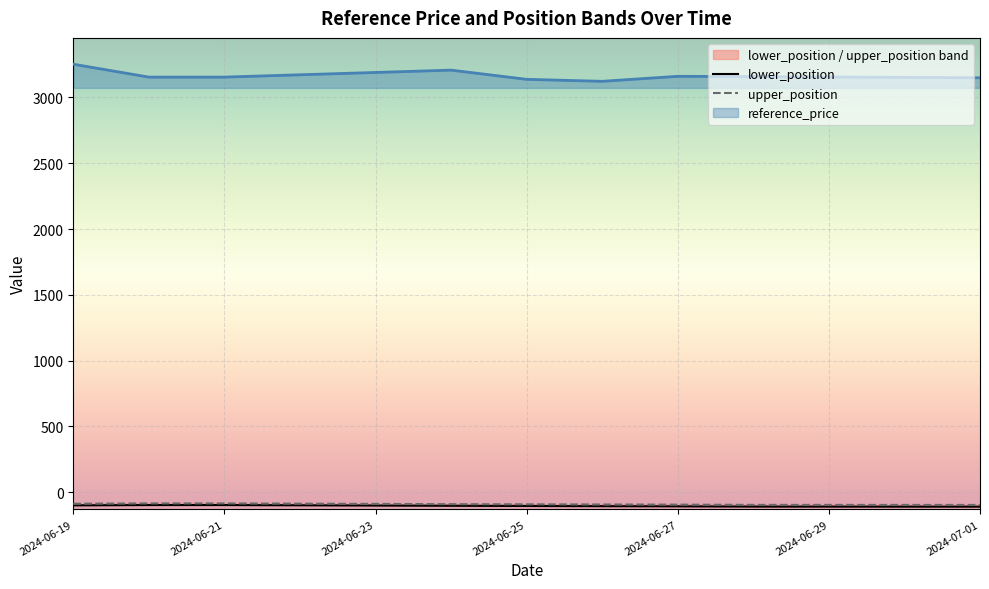

What is the average value of the upper_position series?

-91.0